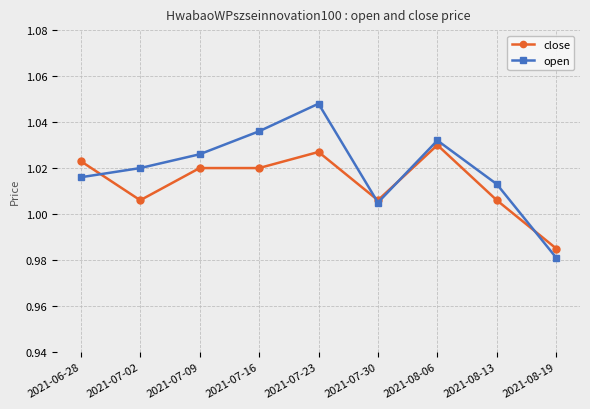

Which series changed the most between 2021-07-16 and 2021-08-13?

open